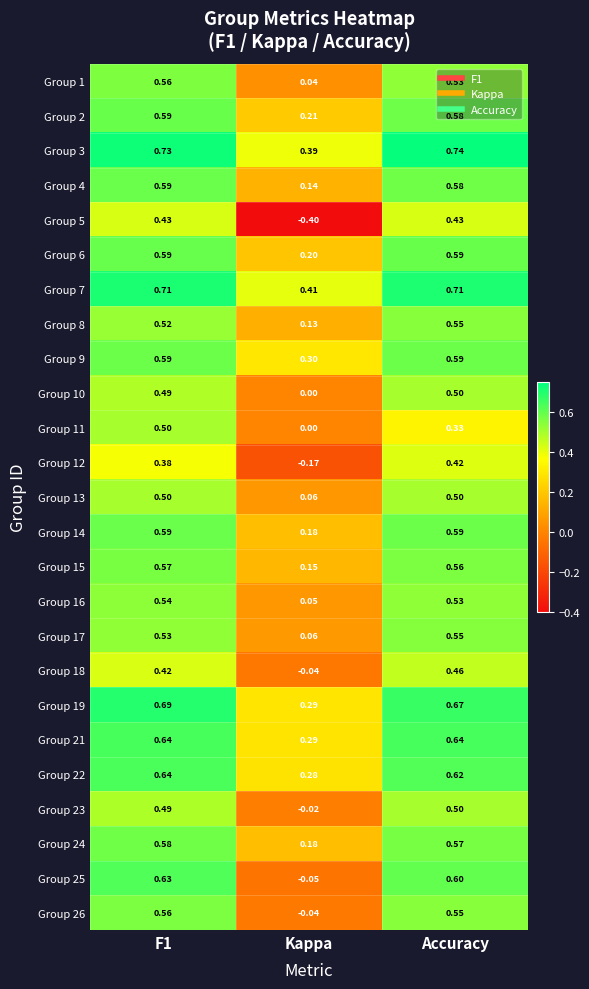

Which series has the largest total across all categories?

Group 3